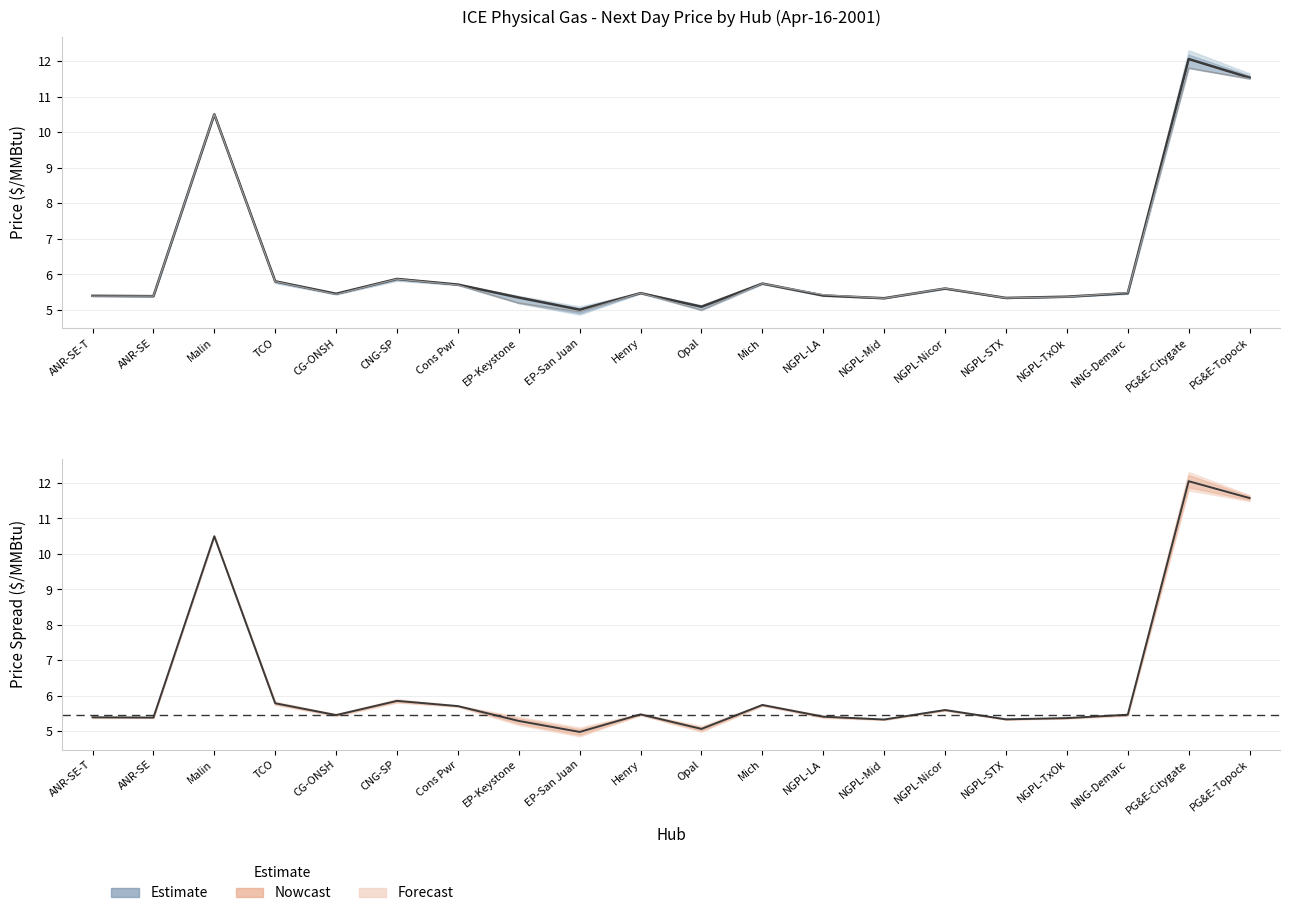

Where is Weighted Avg Price nearest to the value 8?

CNG-SP